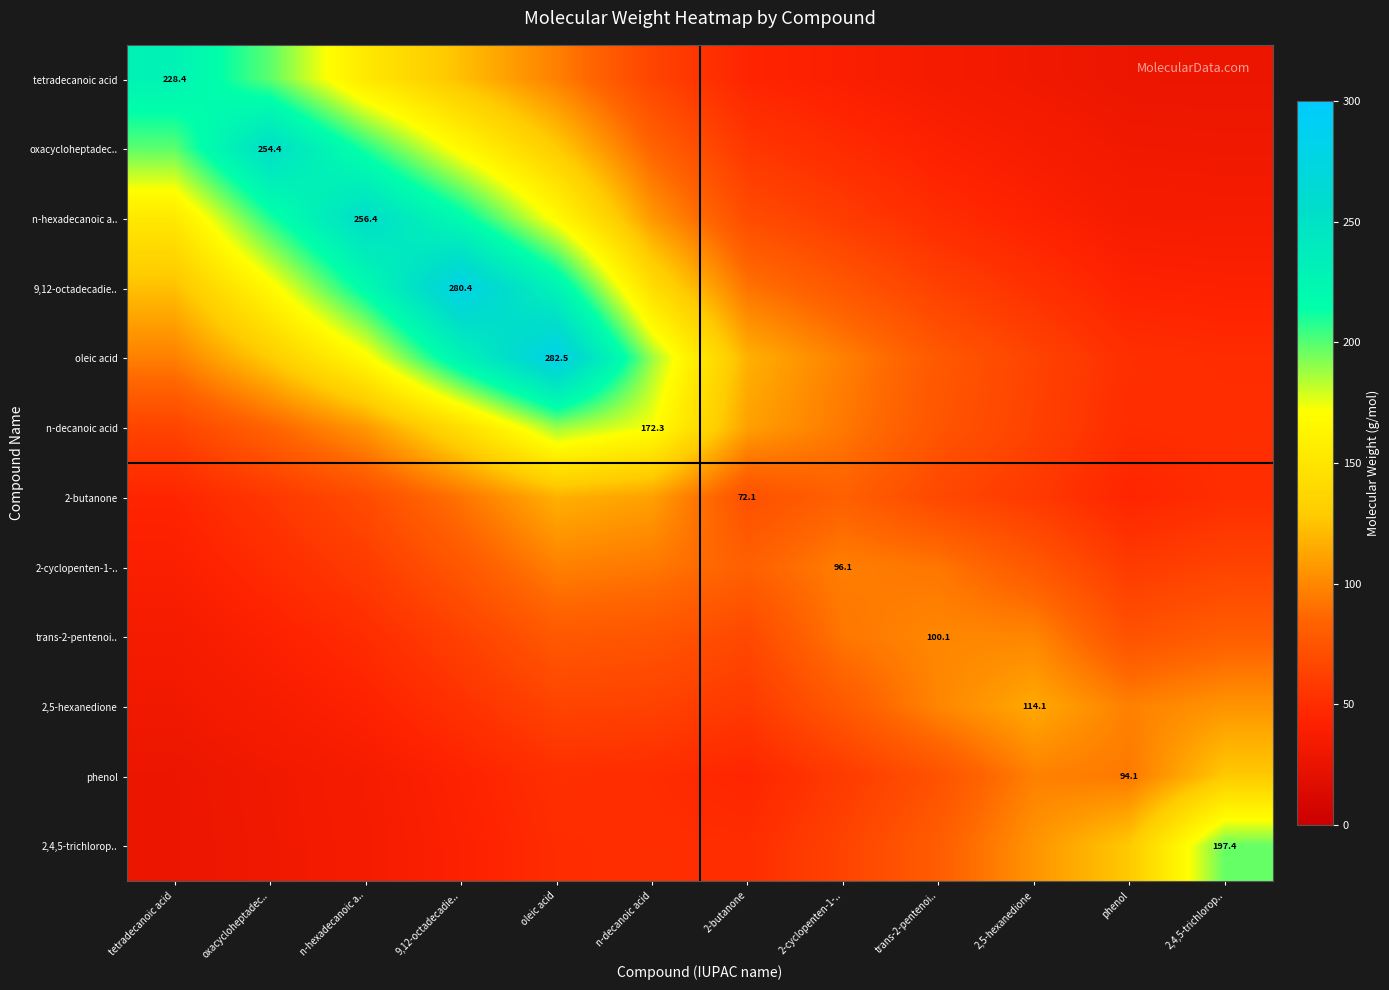

The tetradecanoic acid series shows 129.2 at oleic acid. True or false?

False